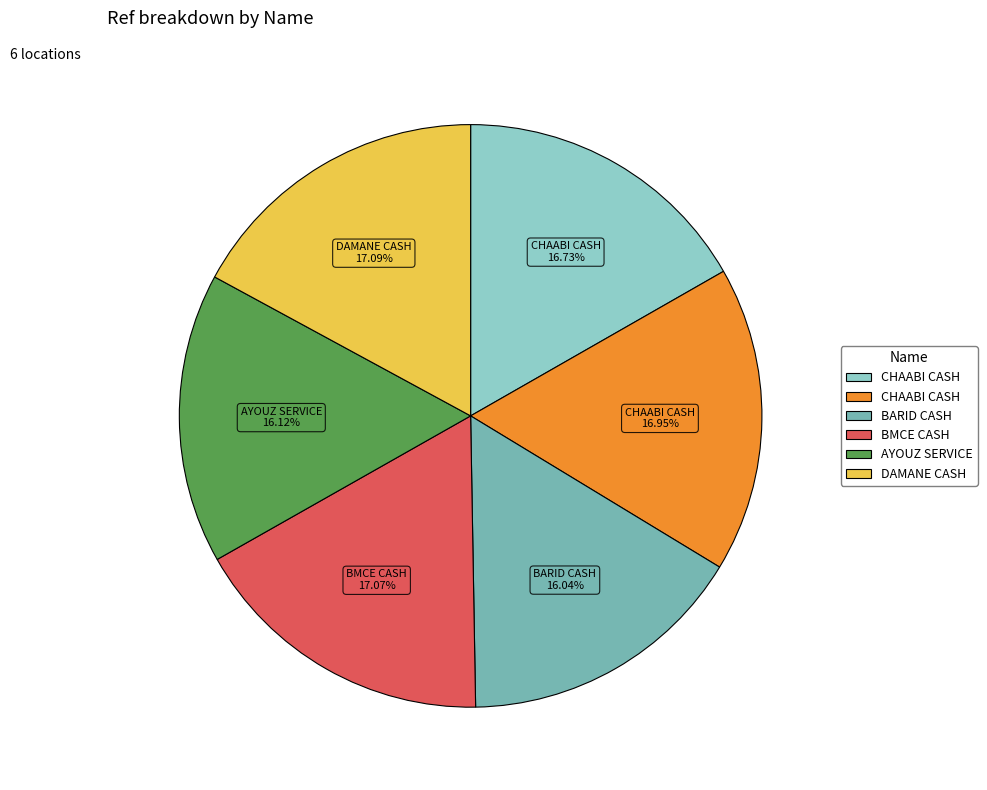

Is there a majority slice in this chart?

No